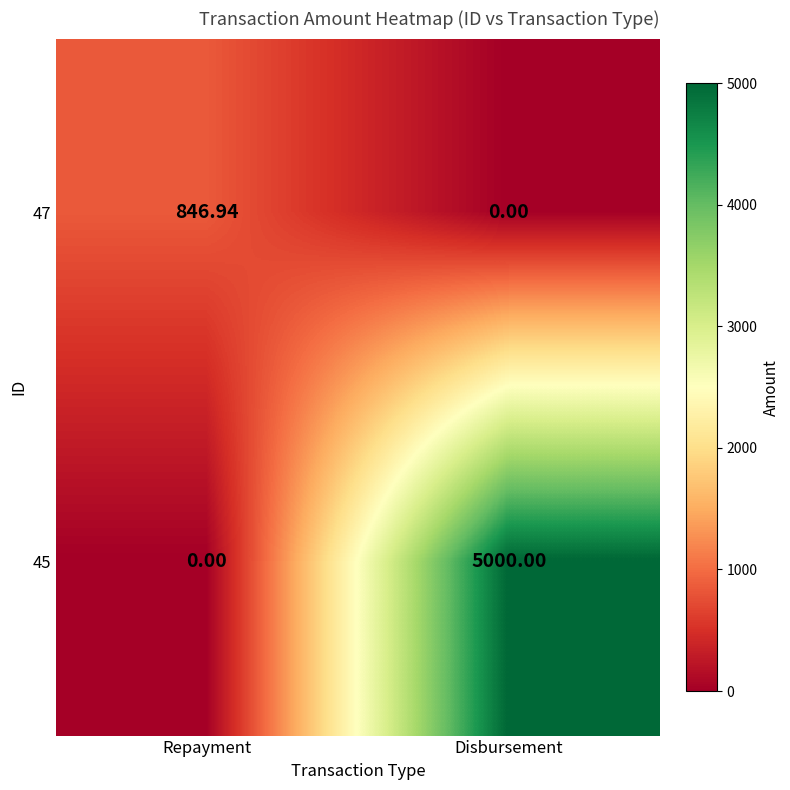

At which label does 47 reach its peak?

Repayment